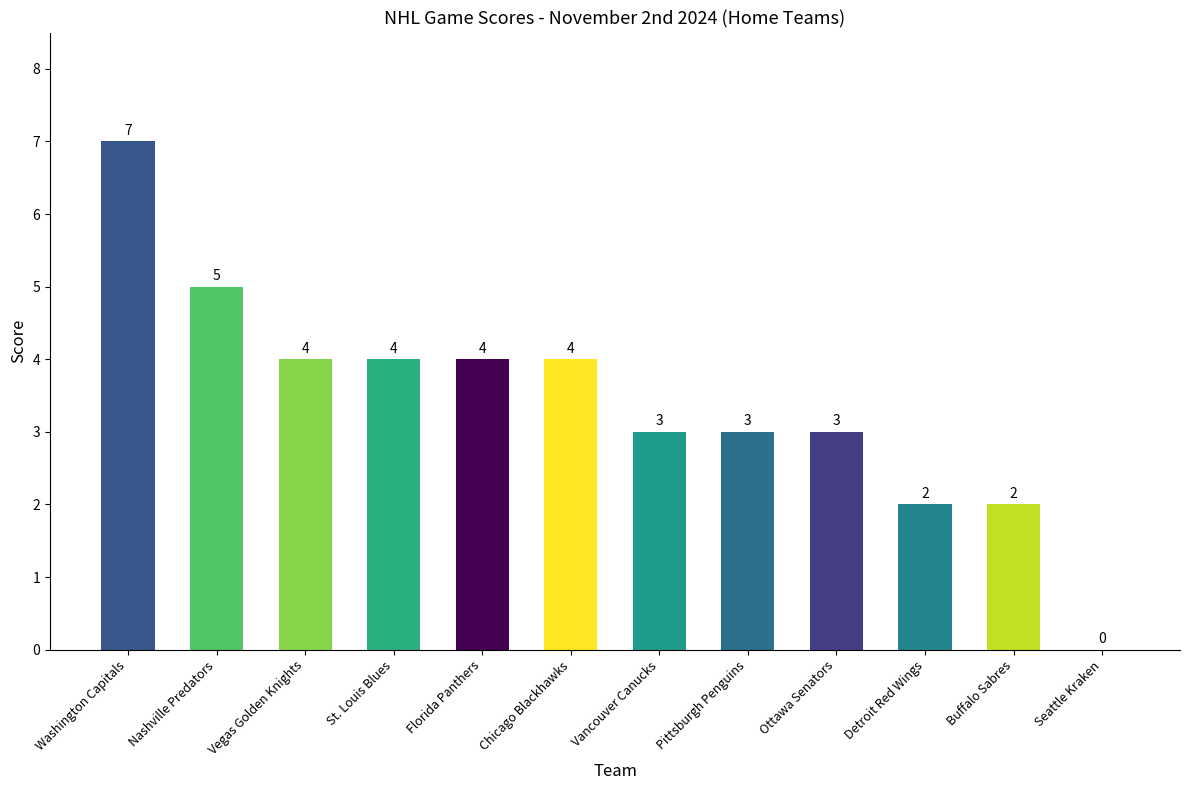

Are the bars horizontal?

No